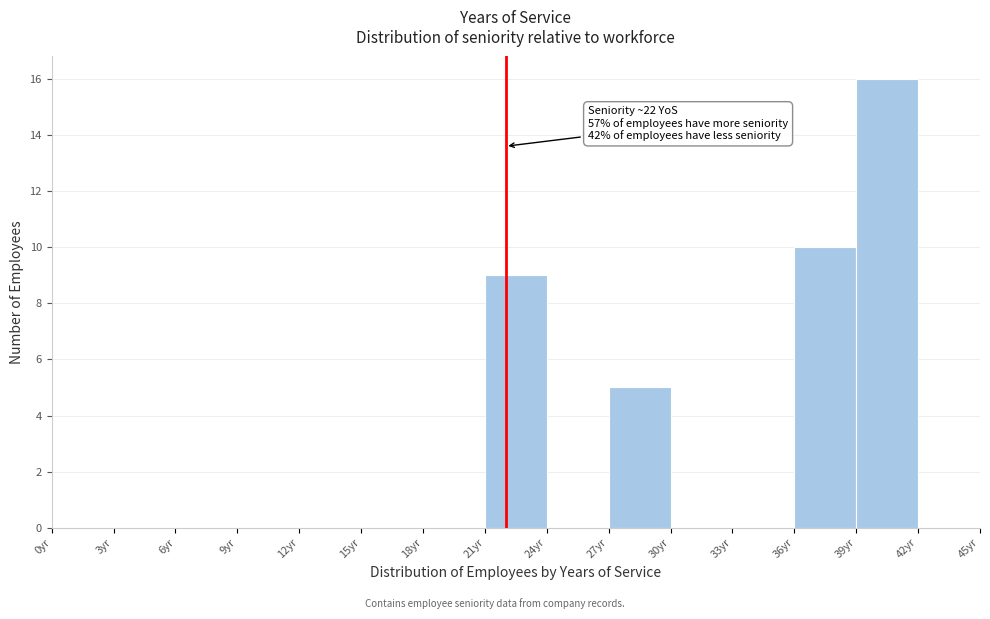

Which range on the x-axis has the tallest bar?

39 to 42